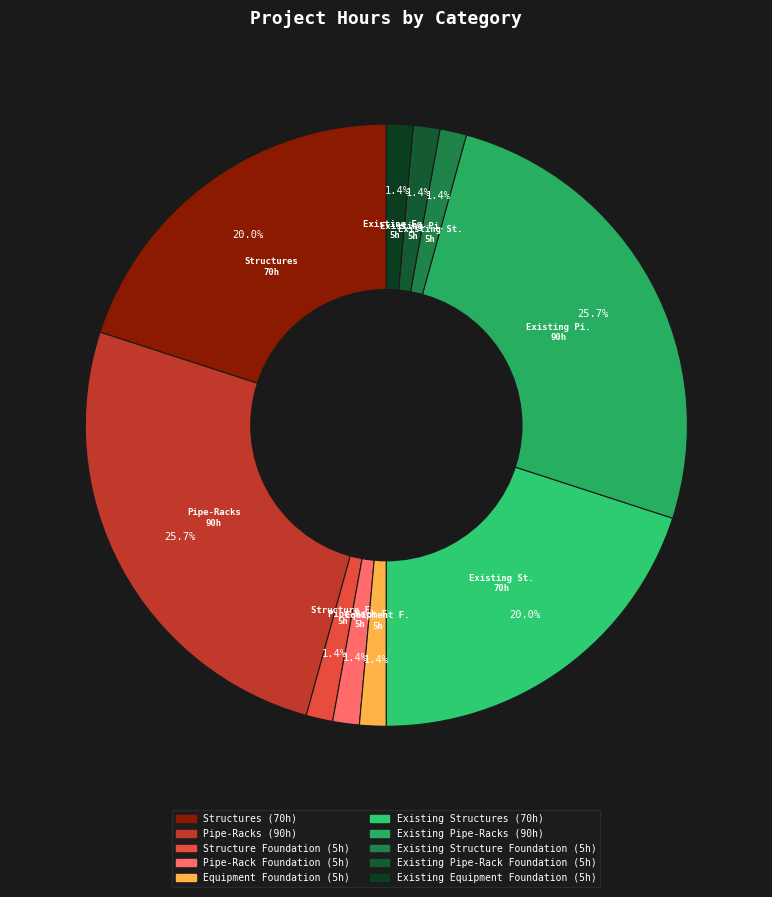

To the nearest percent, what is the average slice percentage?

10%